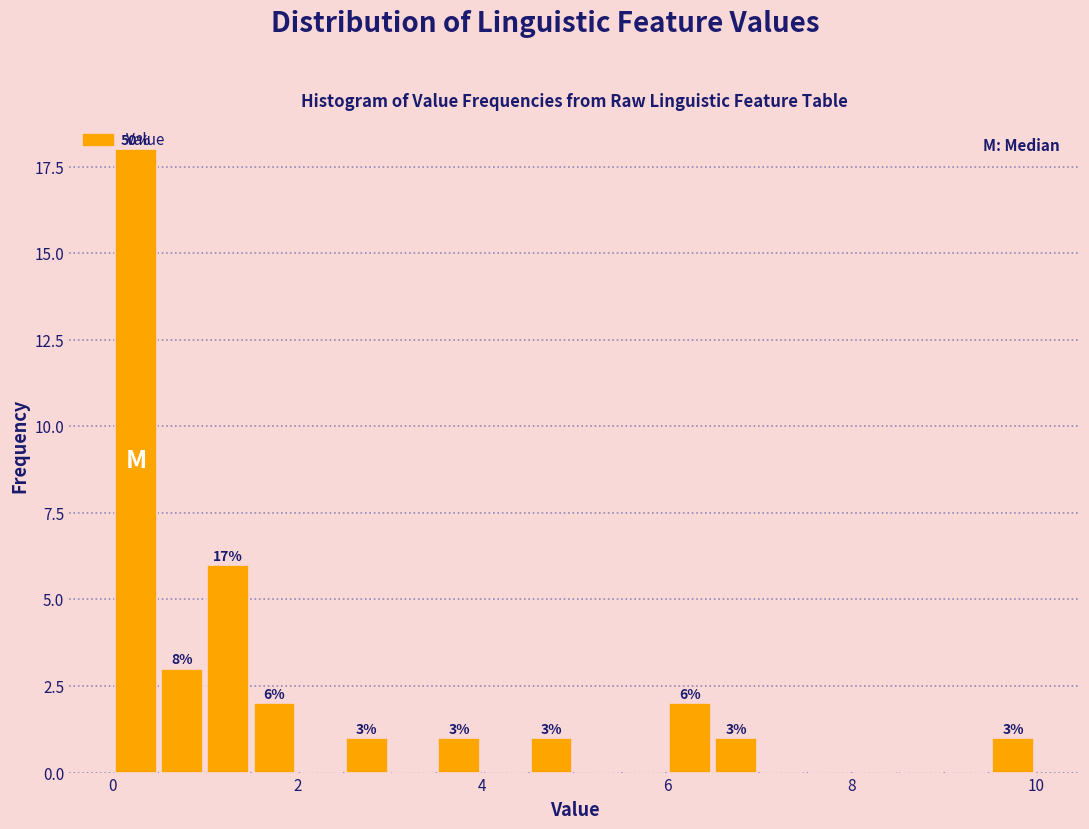

Around what value on the x-axis is the tallest bar? Give the approximate position of its centre, as read against the axis.

0.2